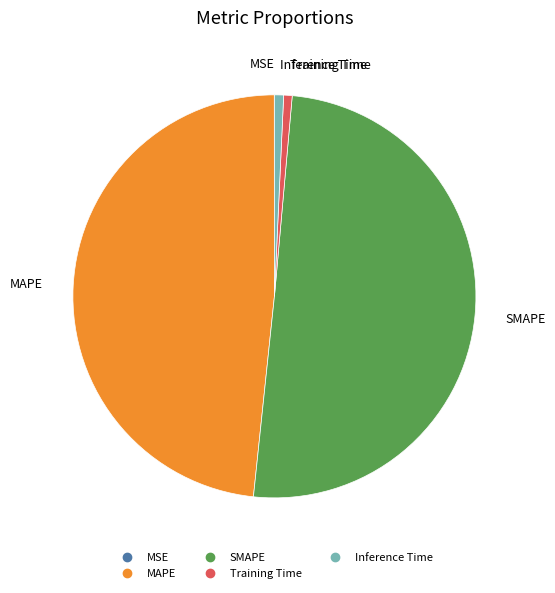

Which has a higher value, Inference Time or SMAPE?

SMAPE